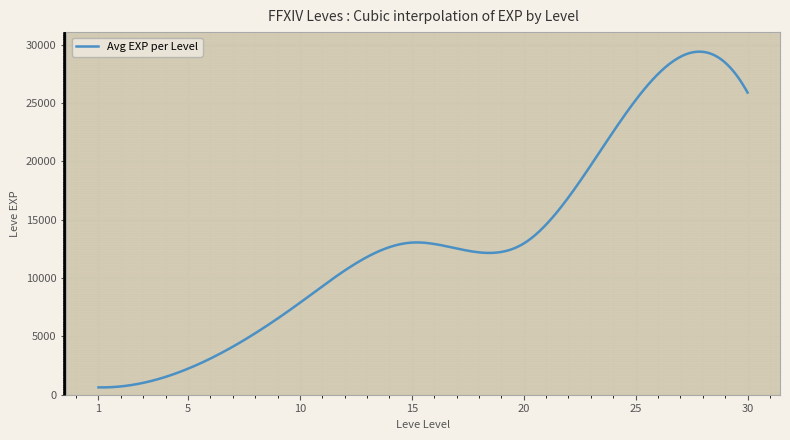

What is the greatest value displayed?

29404.1